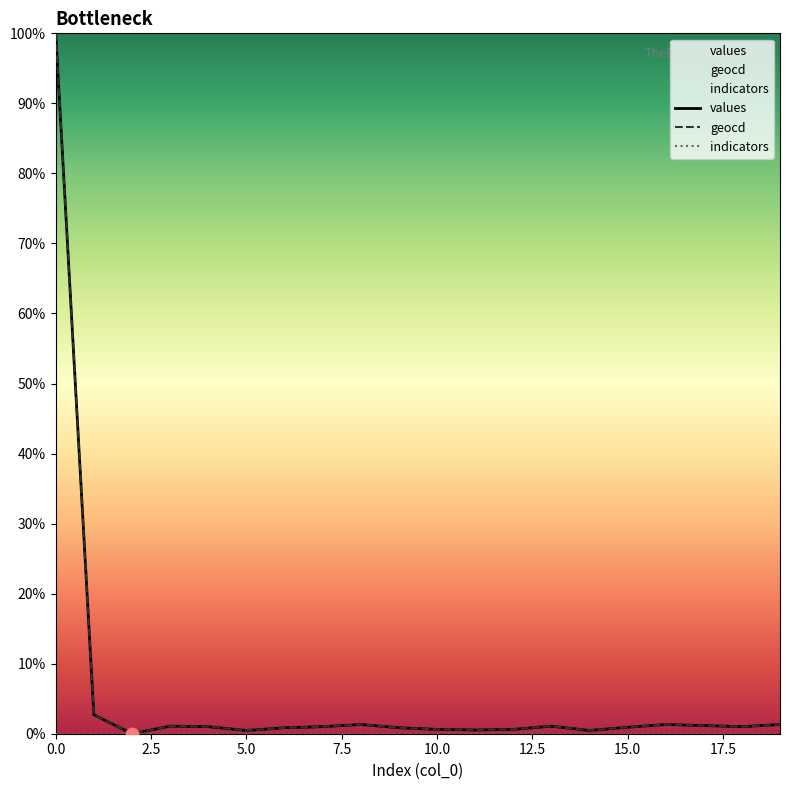

Which series reaches the minimum Y coordinate?

values